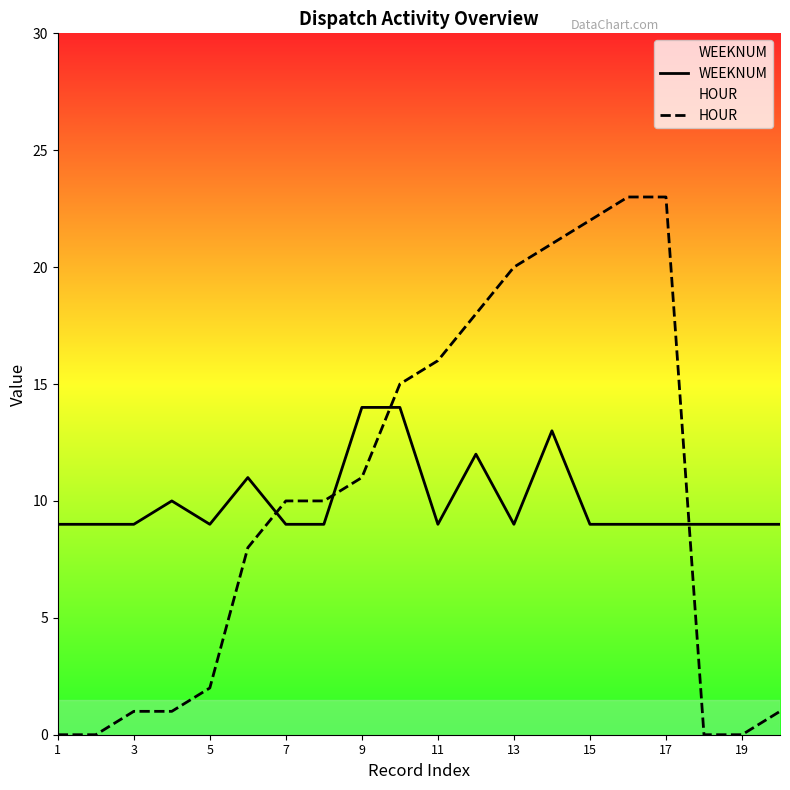

Reading left to right, what are all the values shown in this chart?

WEEKNUM: 9	9	9	10	9	11	9	9	14	14	9	12	9	13	9	9	9	9	9	9
HOUR: 0	0	1	1	2	8	10	10	11	15	16	18	20	21	22	23	23	0	0	1